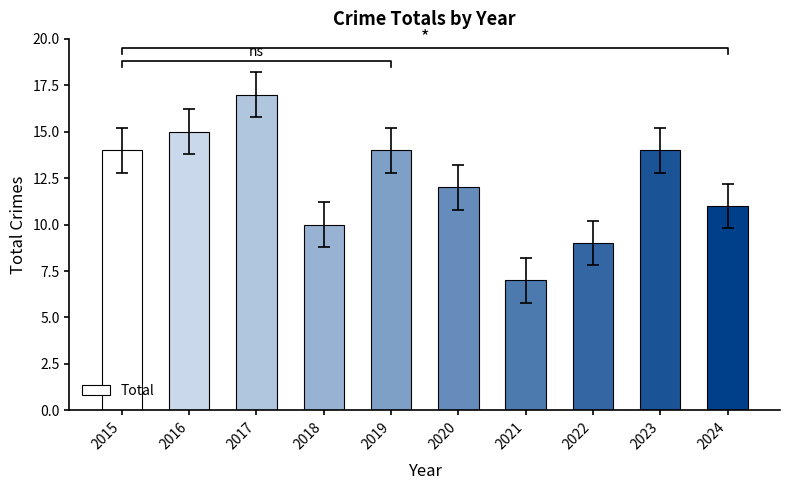

How many series are shown in this chart?

1